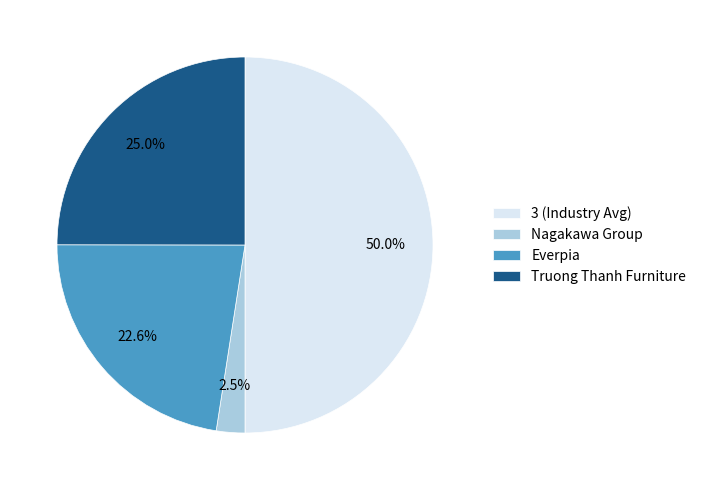

Which category has the biggest portion of the pie?

3 (Industry Avg)